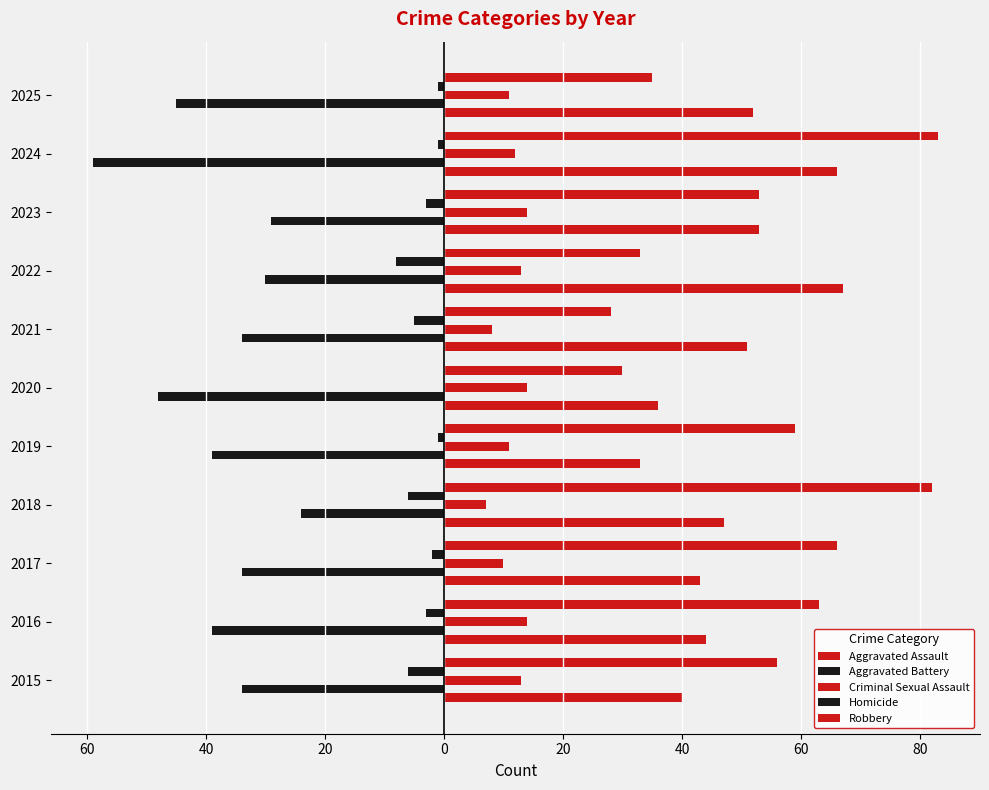

How many bars are there in each group?

5